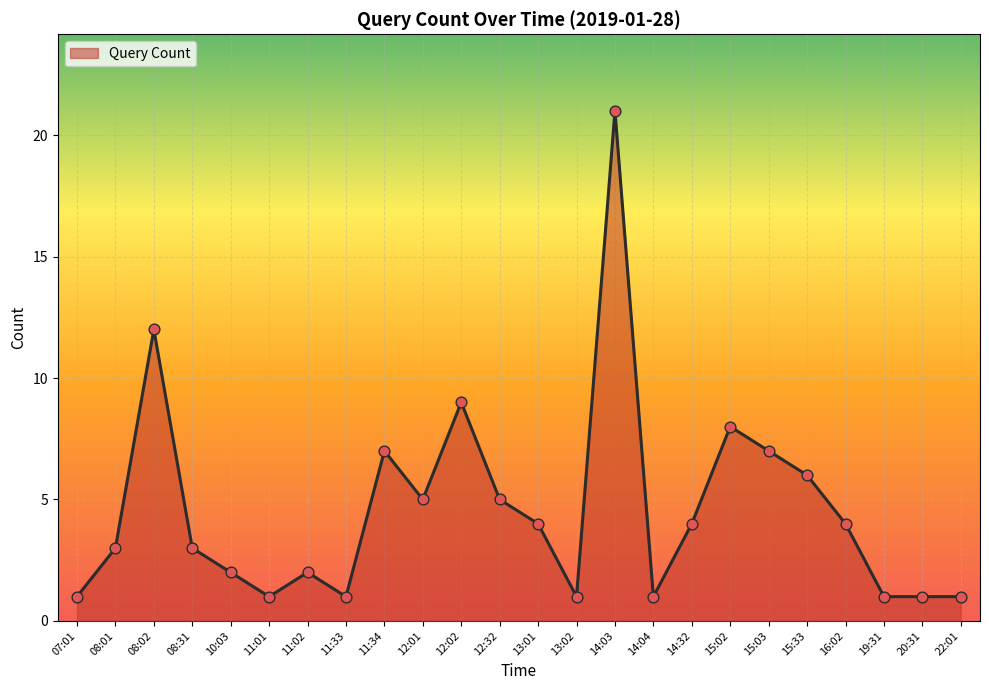

What is the change in value from 08:02 to 11:34?

-5